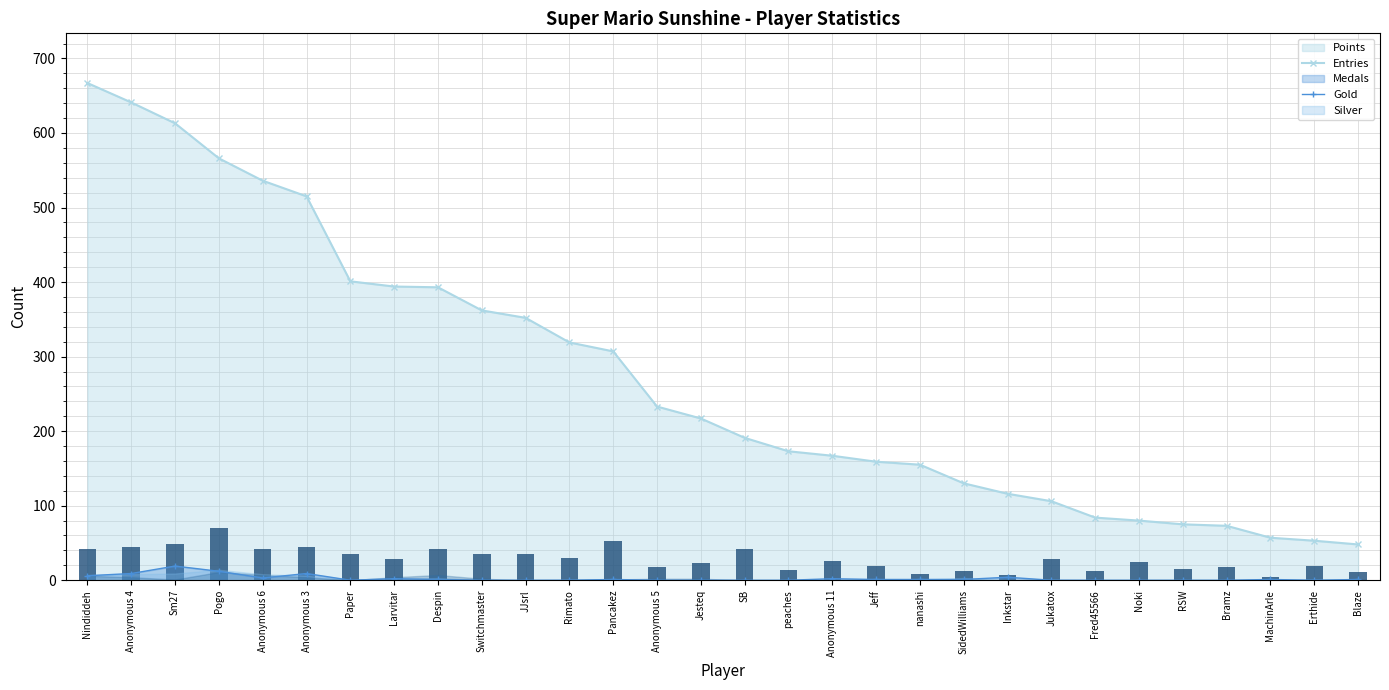

List the labels in order of value, largest first.

Pogo, Pancakez, Sm27, Anonymous 4, Anonymous 3, Nindiddeh, Anonymous 6, Despin, SB, Paper, Switchmaster, JJsrl, Rimato, Larvitar, Jukatox, Anonymous 11, Noki, Jesteq, Jeff, Erthide, Anonymous 5, Bramz, RSW, peaches, Fred45566, SidedWilliams, Blaze, nanashi, Inkstar, MachinArle